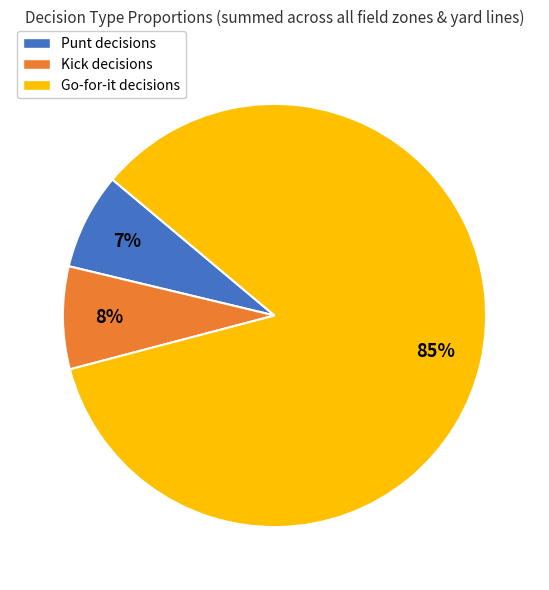

Does any single category account for the majority?

Yes